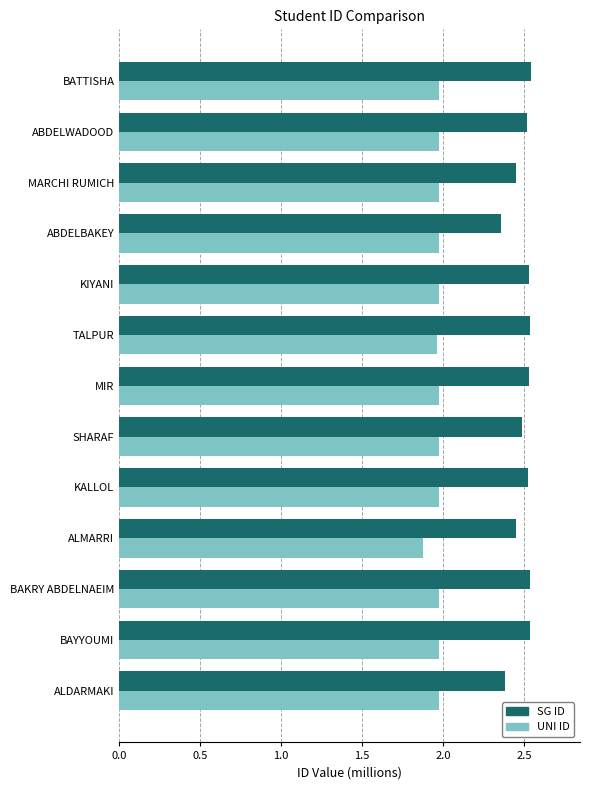

Count the number of data series in this chart.

2